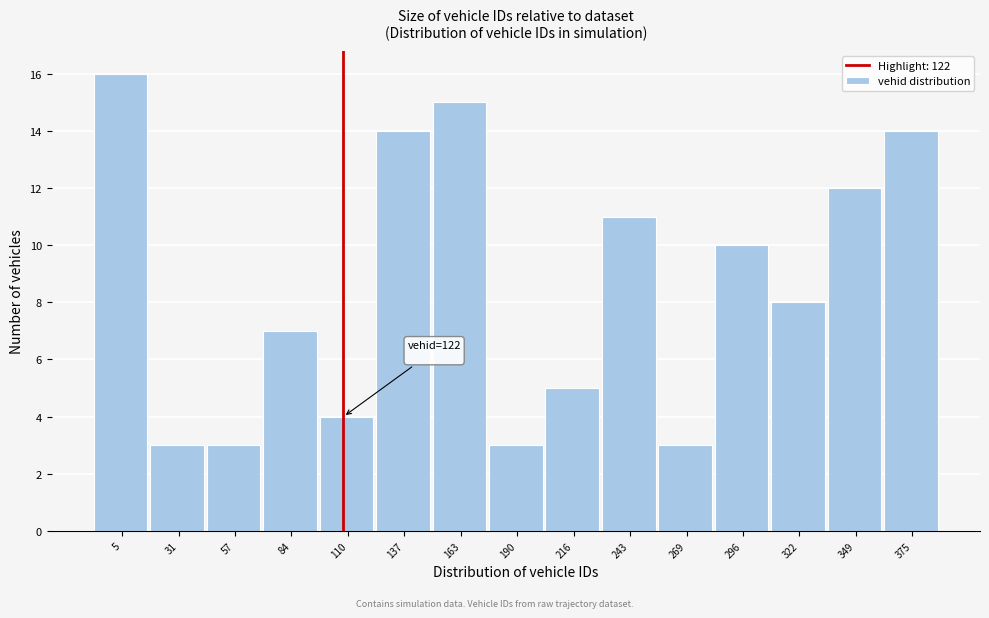

Reading right to left, extract all data points from this chart.

14	12	8	10	3	11	5	3	15	14	4	7	3	3	16